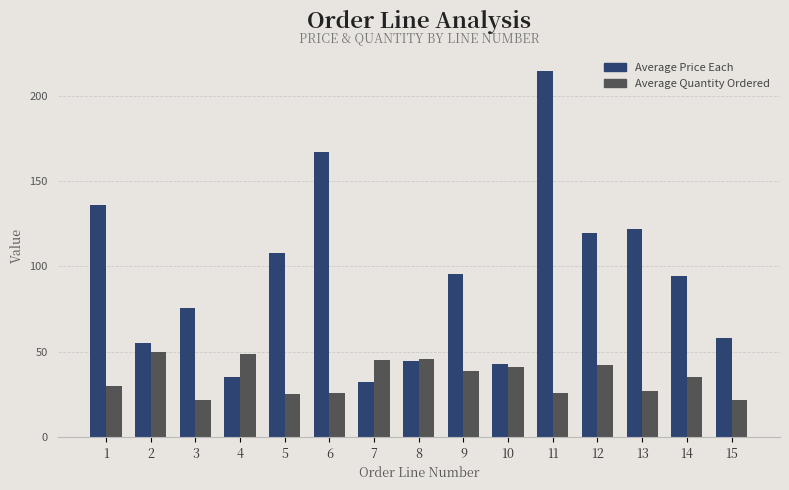

Which series has the largest total across all categories?

Average Price Each